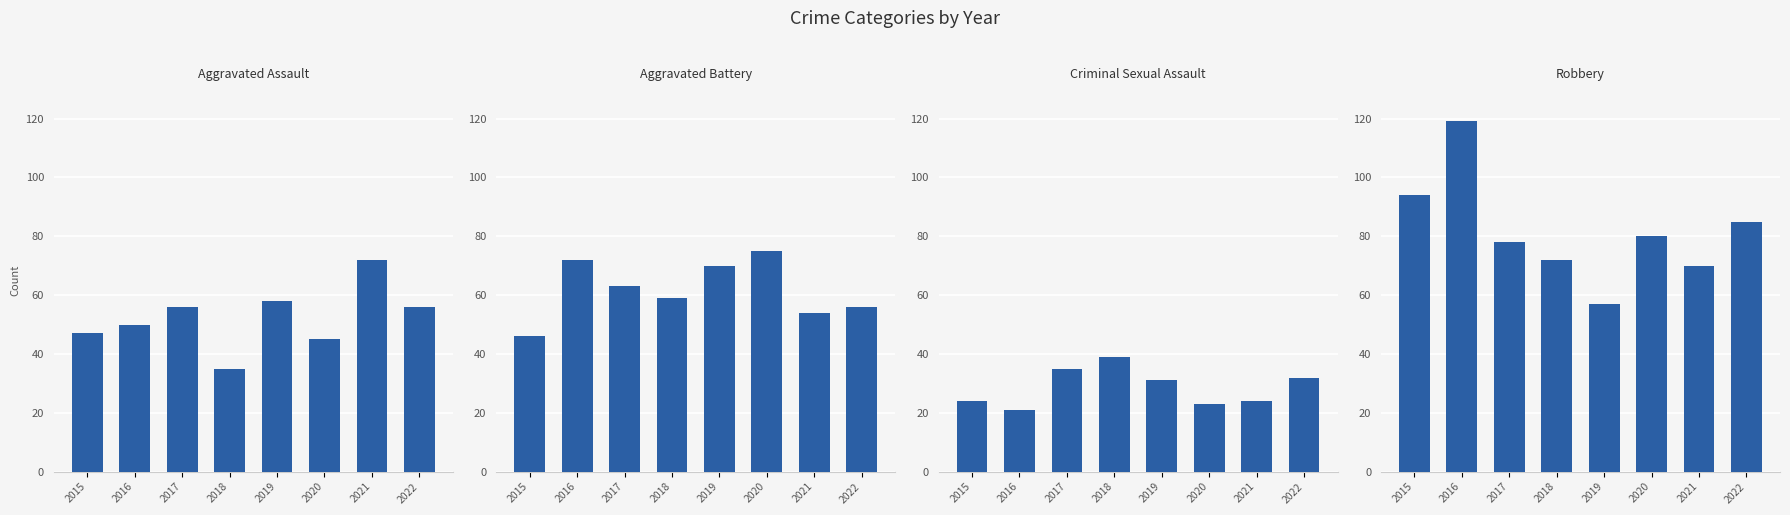

Which category has the lowest value in the Robbery series?

2019